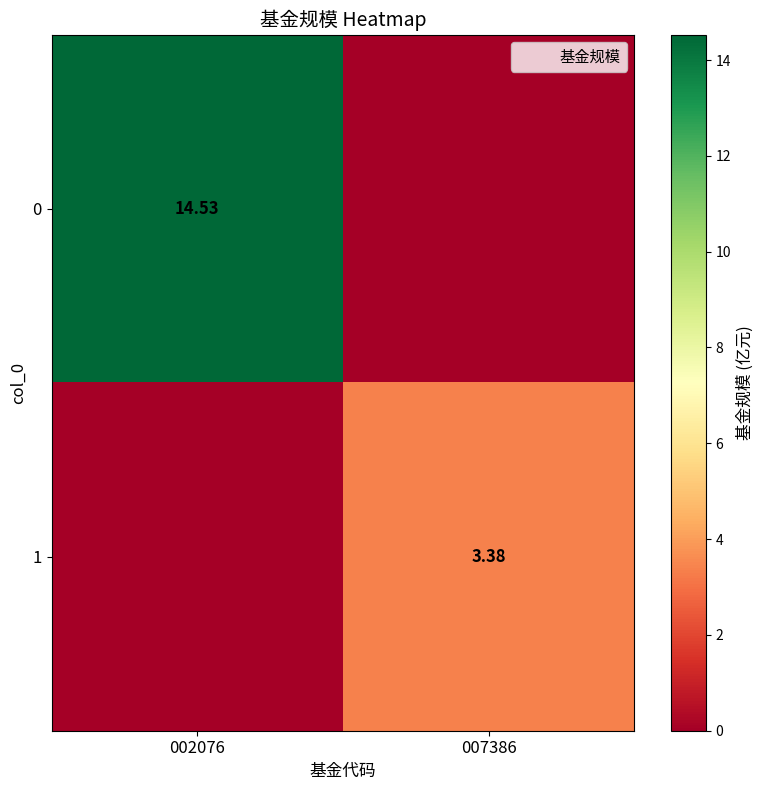

What is the sum of all 0 values?

14.5